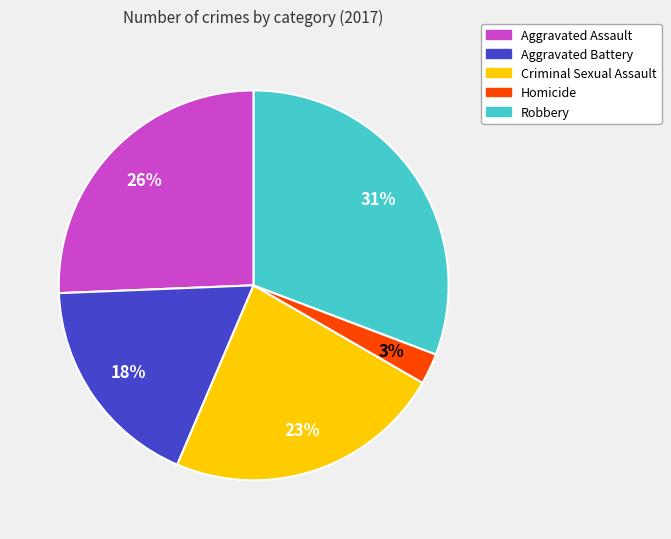

True or false: Homicide accounts for 3% of the total.

True